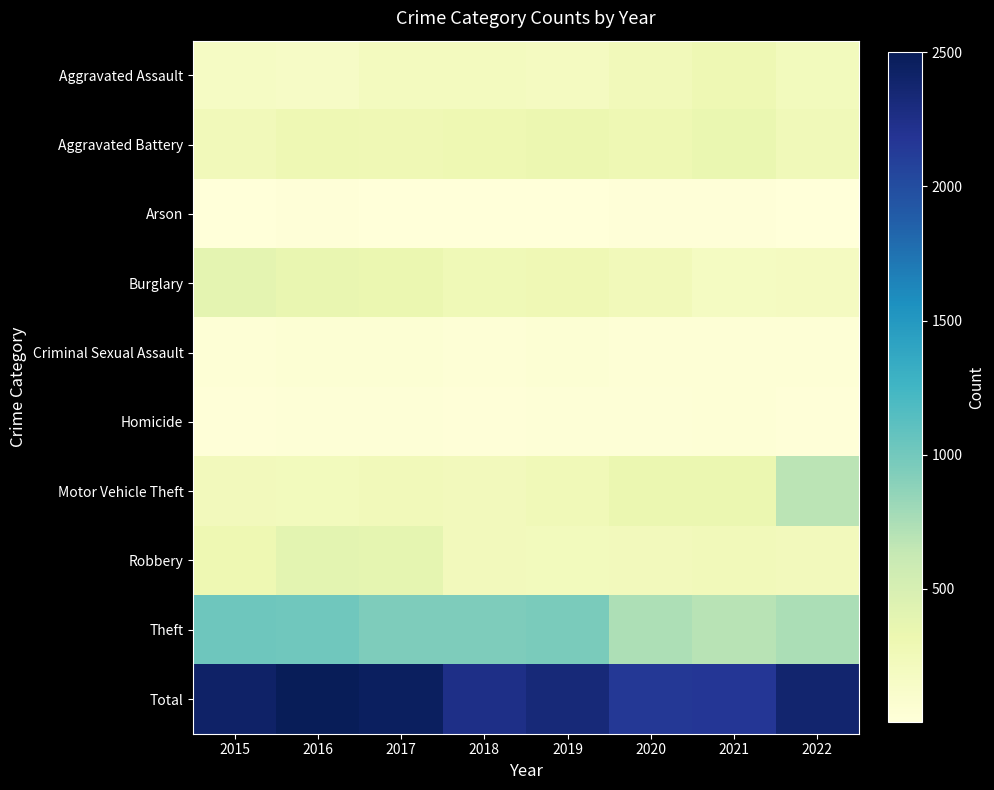

What is the minimum value shown in the chart?

3